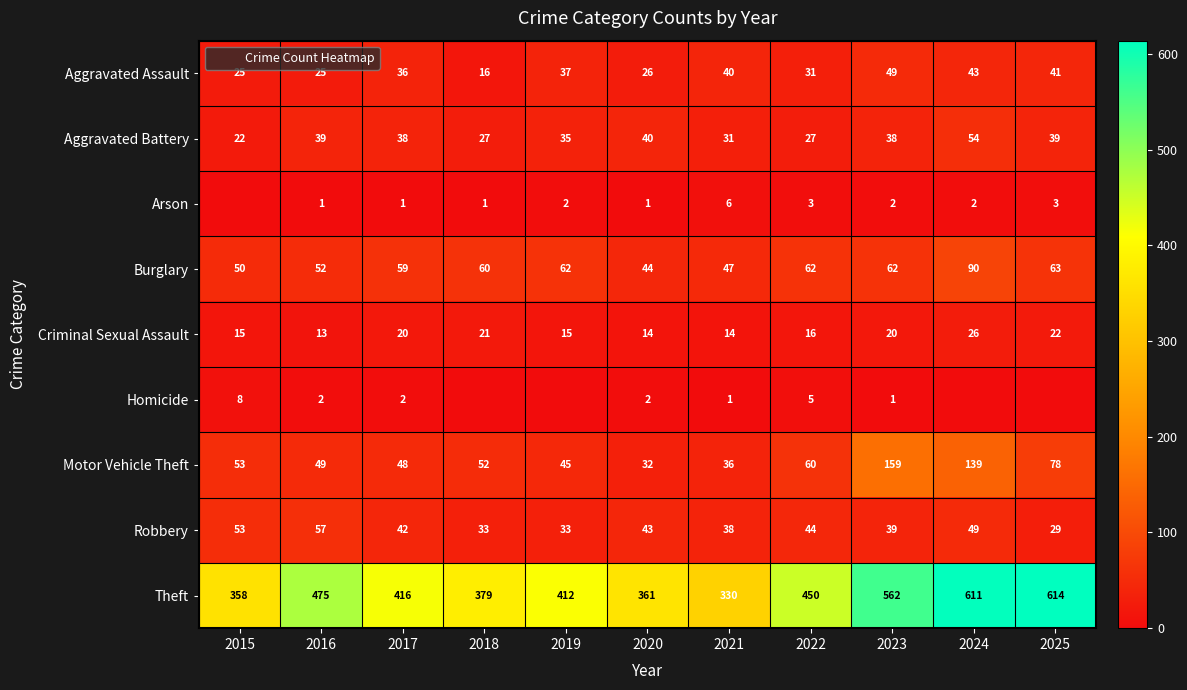

Rank the series at 2025 from lowest to highest value.

Homicide, Arson, Criminal Sexual Assault, Robbery, Aggravated Battery, Aggravated Assault, Burglary, Motor Vehicle Theft, Theft